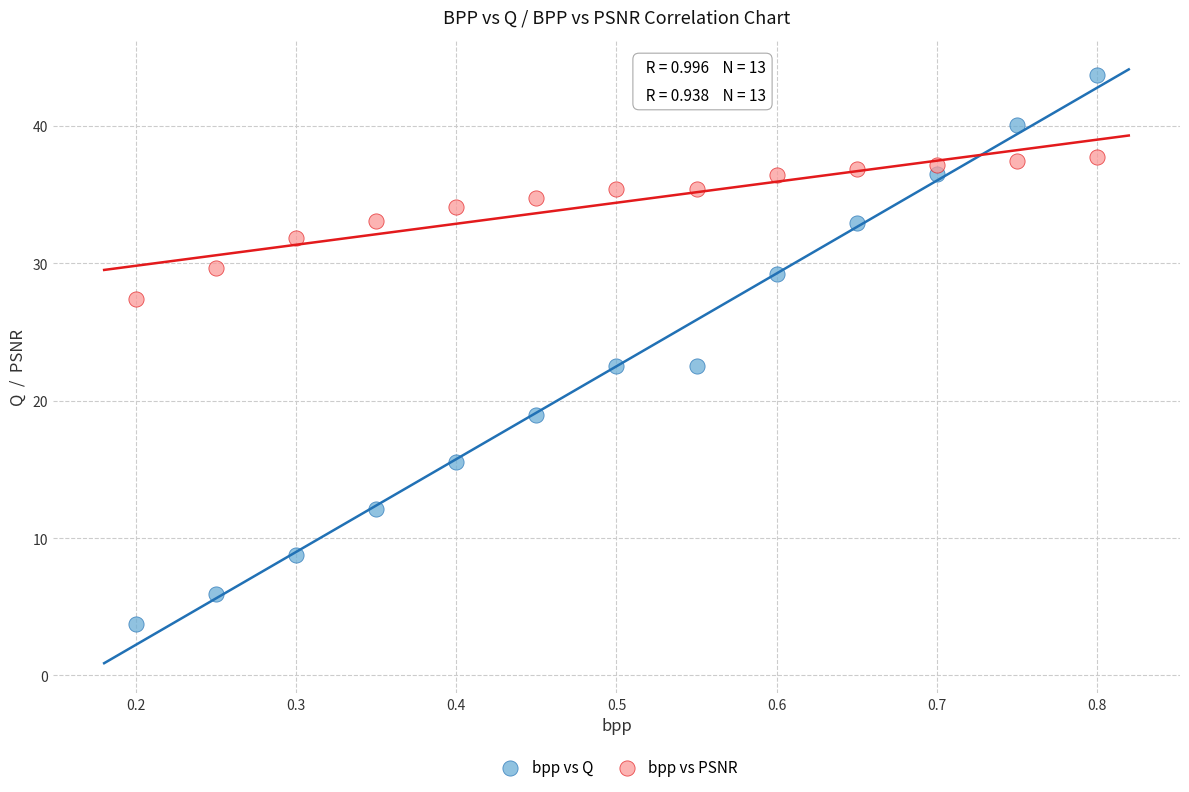

Across all data points, what is the range of X values (max minus min)?

0.6